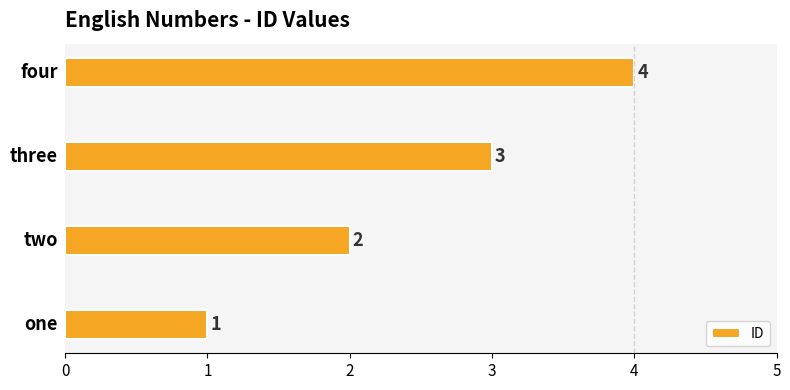

What is the maximum value shown in the chart?

4